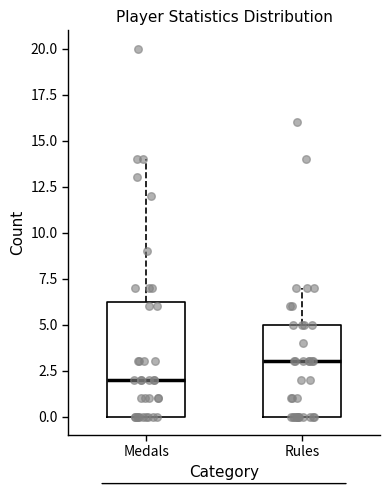

Which box has the highest median line?

Rules